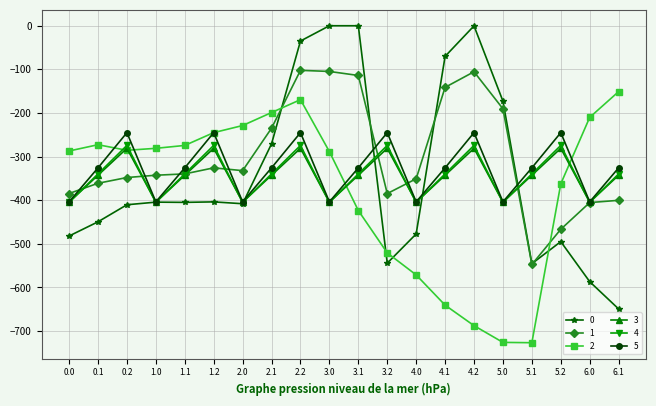

Is the value of 4 at 6.0 greater than the value of 0 at 4.2?

No